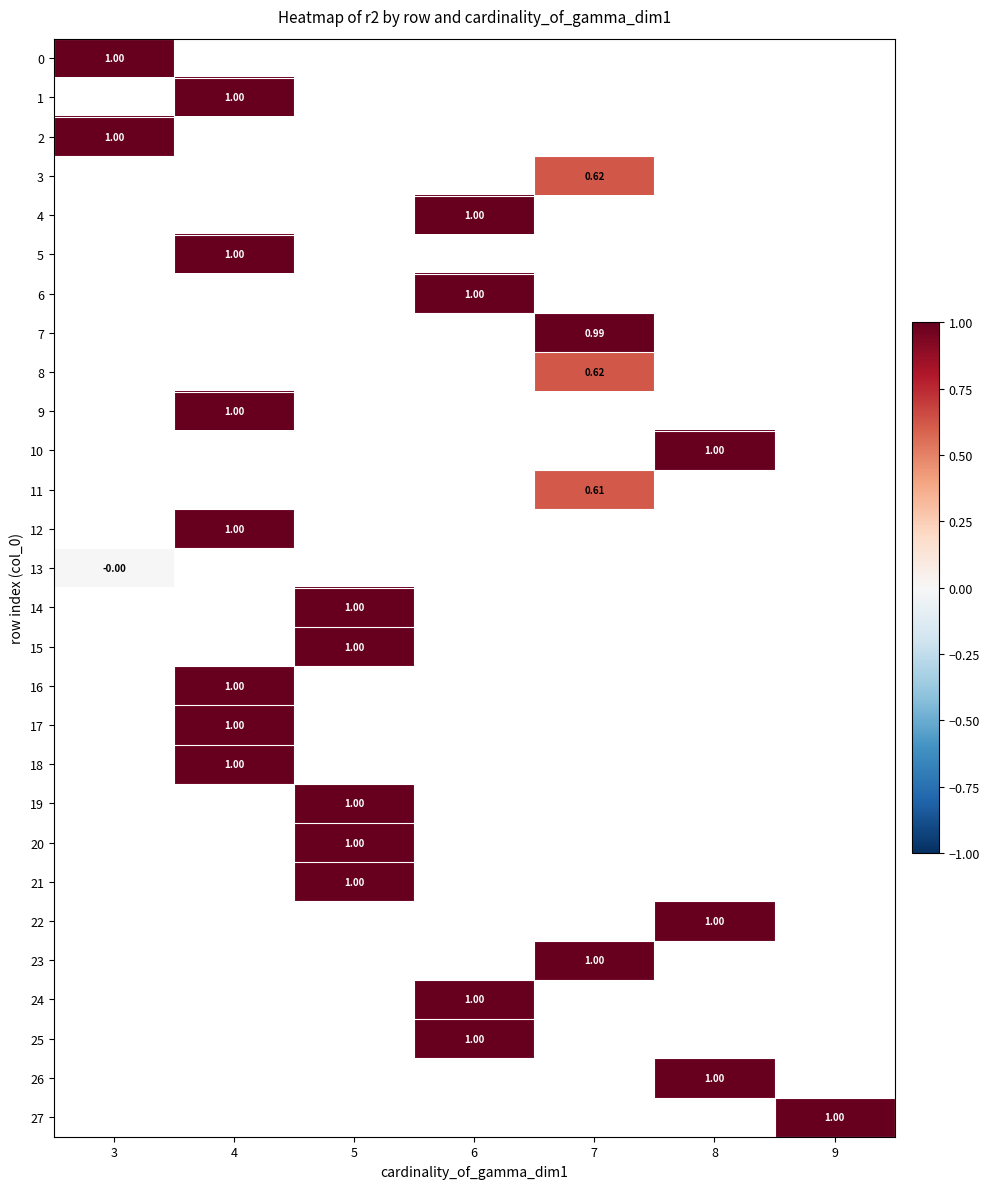

Which series has the largest range (max minus min)?

row_0